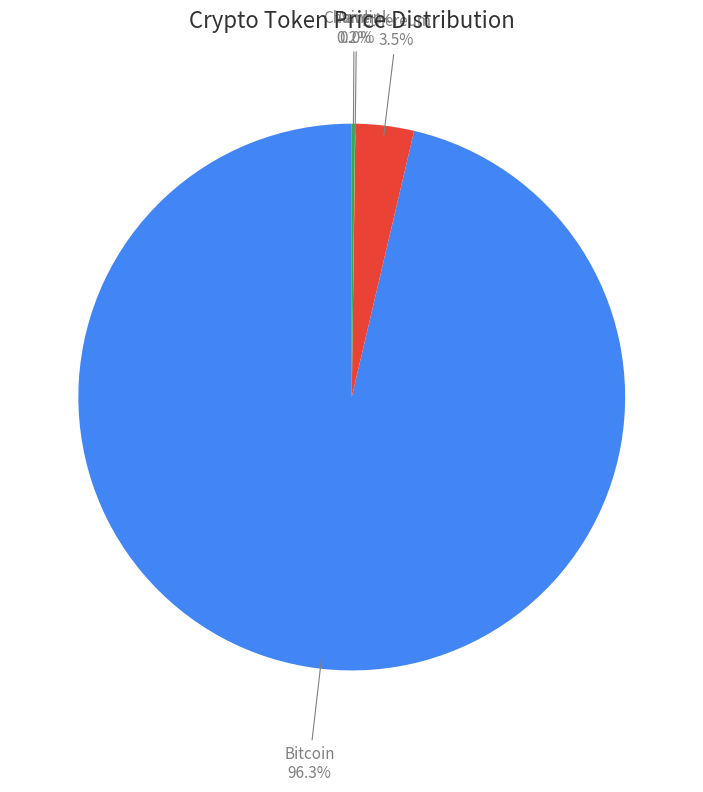

What is the majority slice?

Bitcoin